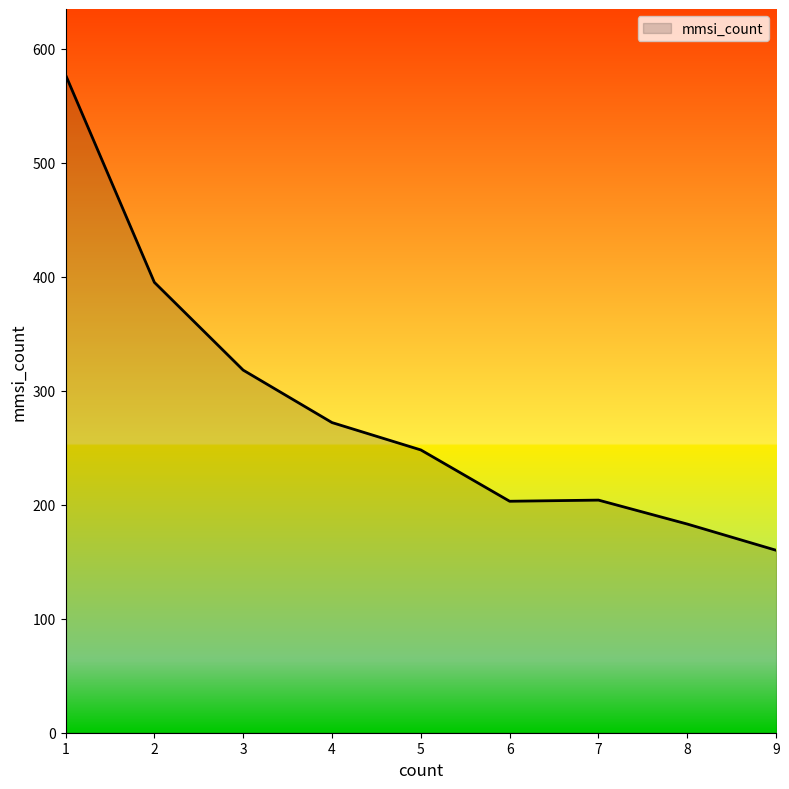

What is the maximum value shown in the chart?

577